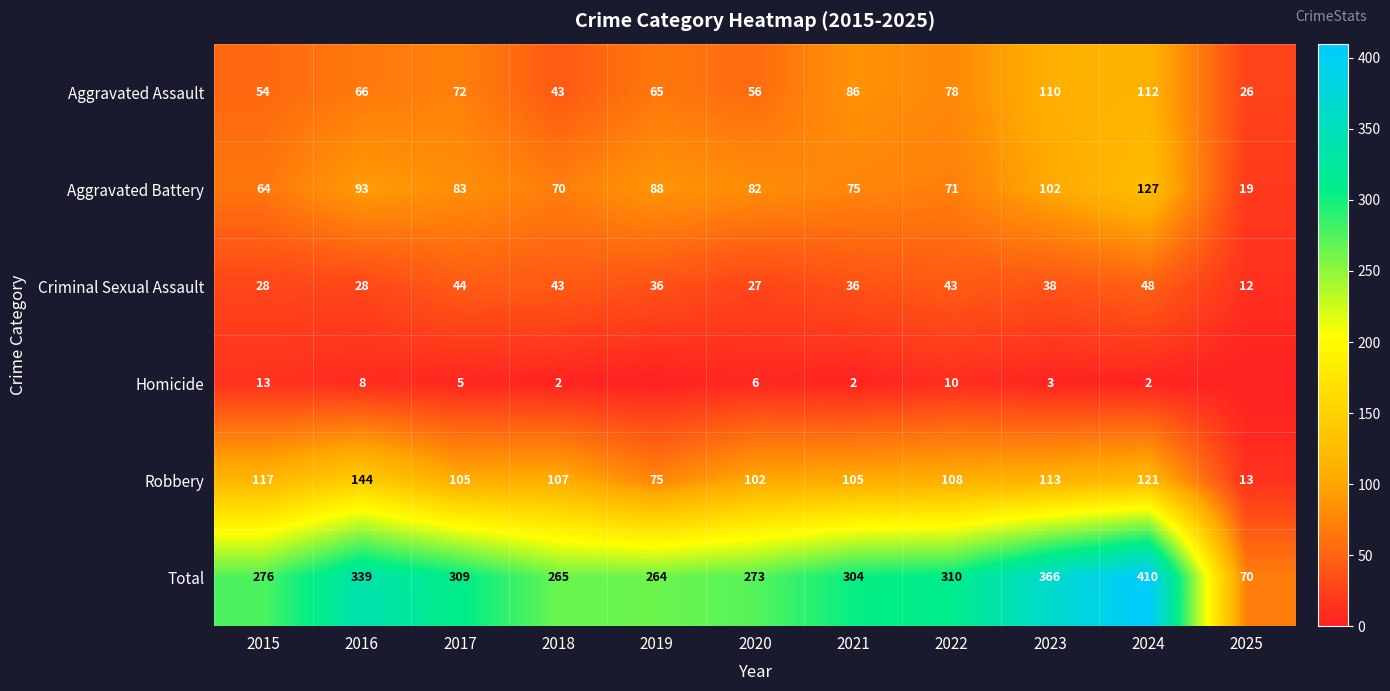

What is the spread (max minus min) of values at 2020?

267